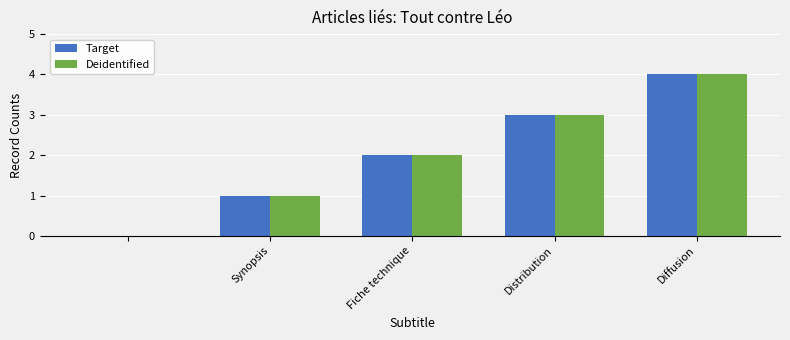

What is the highest value of the Target series?

4